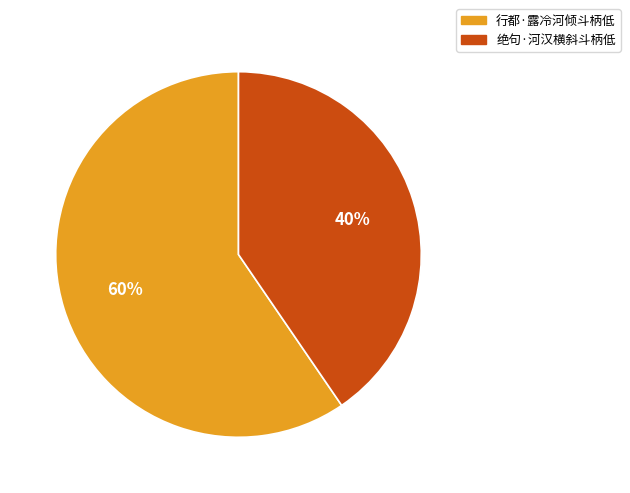

What is the smallest slice in the pie chart?

绝句·河汉横斜斗柄低